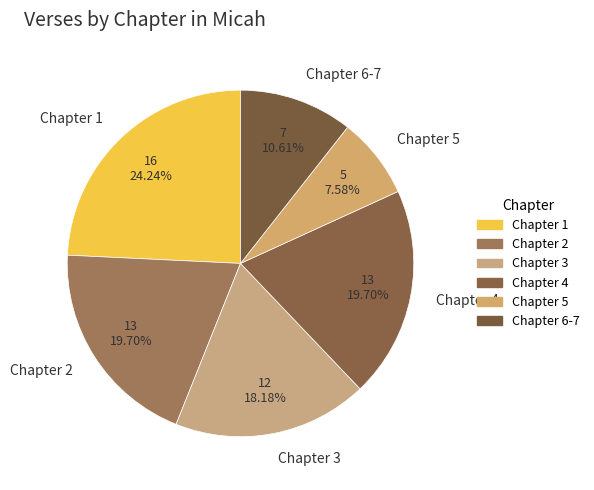

Is there any slice that represents more than half of the pie?

No